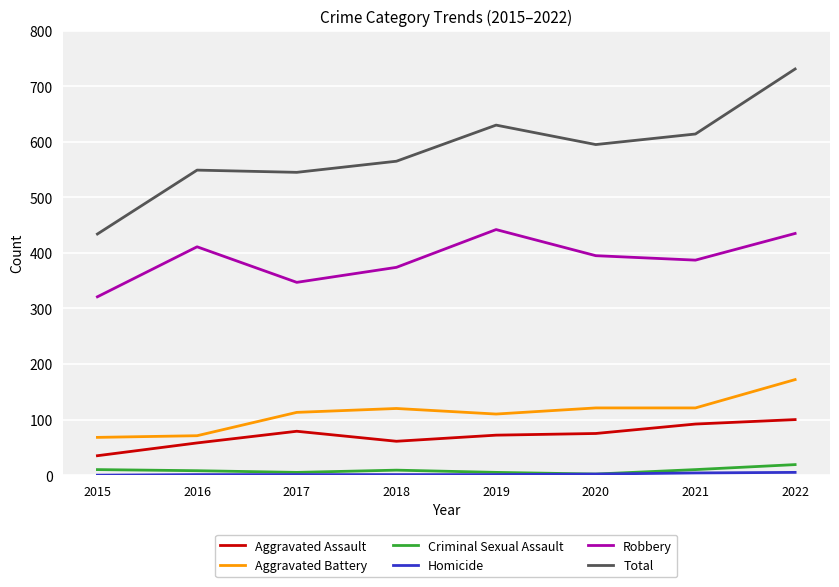

At how many categories does at least one series exceed 83?

8